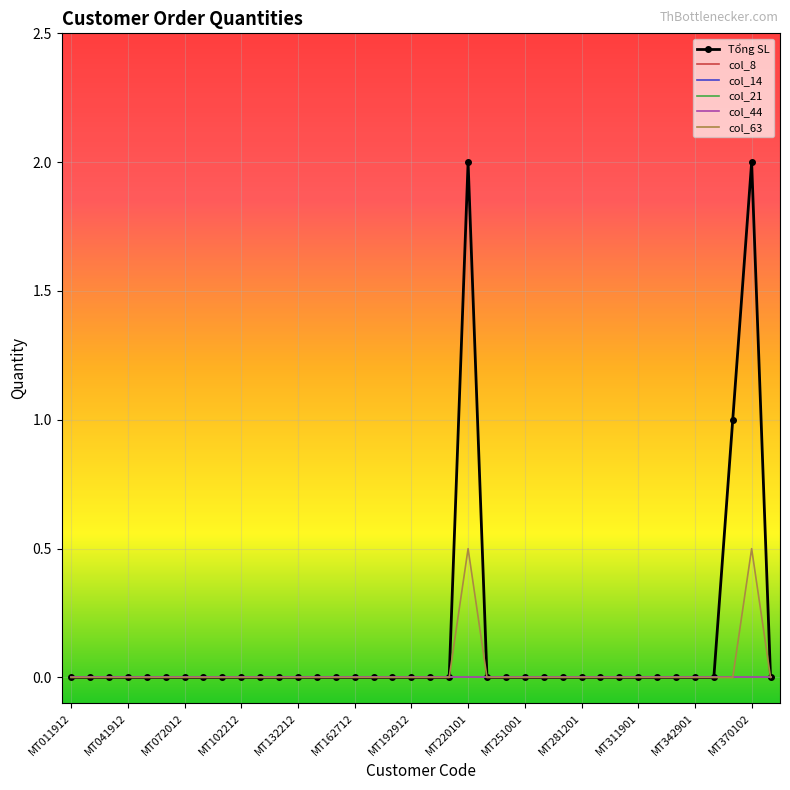

Reading left to right, transcribe all the data shown in this chart.

Tổng SL: 0.0	0.0	0.0	0.0	0.0	0.0	0.0	0.0	0.0	0.0	0.0	0.0	0.0	0.0	0.0	0.0	0.0	0.0	0.0	0.0	0.0	2.0	0.0	0.0	0.0	0.0	0.0	0.0	0.0	0.0	0.0	0.0	0.0	0.0	0.0	1.0	2.0	0.0
col_8: 0.0	0.0	0.0	0.0	0.0	0.0	0.0	0.0	0.0	0.0	0.0	0.0	0.0	0.0	0.0	0.0	0.0	0.0	0.0	0.0	0.0	0.0	0.0	0.0	0.0	0.0	0.0	0.0	0.0	0.0	0.0	0.0	0.0	0.0	0.0	0.0	0.0	0.0
col_14: 0.0	0.0	0.0	0.0	0.0	0.0	0.0	0.0	0.0	0.0	0.0	0.0	0.0	0.0	0.0	0.0	0.0	0.0	0.0	0.0	0.0	0.0	0.0	0.0	0.0	0.0	0.0	0.0	0.0	0.0	0.0	0.0	0.0	0.0	0.0	0.0	0.0	0.0
col_21: 0.0	0.0	0.0	0.0	0.0	0.0	0.0	0.0	0.0	0.0	0.0	0.0	0.0	0.0	0.0	0.0	0.0	0.0	0.0	0.0	0.0	0.0	0.0	0.0	0.0	0.0	0.0	0.0	0.0	0.0	0.0	0.0	0.0	0.0	0.0	0.0	0.0	0.0
col_44: 0.0	0.0	0.0	0.0	0.0	0.0	0.0	0.0	0.0	0.0	0.0	0.0	0.0	0.0	0.0	0.0	0.0	0.0	0.0	0.0	0.0	0.0	0.0	0.0	0.0	0.0	0.0	0.0	0.0	0.0	0.0	0.0	0.0	0.0	0.0	0.0	0.0	0.0
col_63: 0.0	0.0	0.0	0.0	0.0	0.0	0.0	0.0	0.0	0.0	0.0	0.0	0.0	0.0	0.0	0.0	0.0	0.0	0.0	0.0	0.0	0.5	0.0	0.0	0.0	0.0	0.0	0.0	0.0	0.0	0.0	0.0	0.0	0.0	0.0	0.0	0.5	0.0